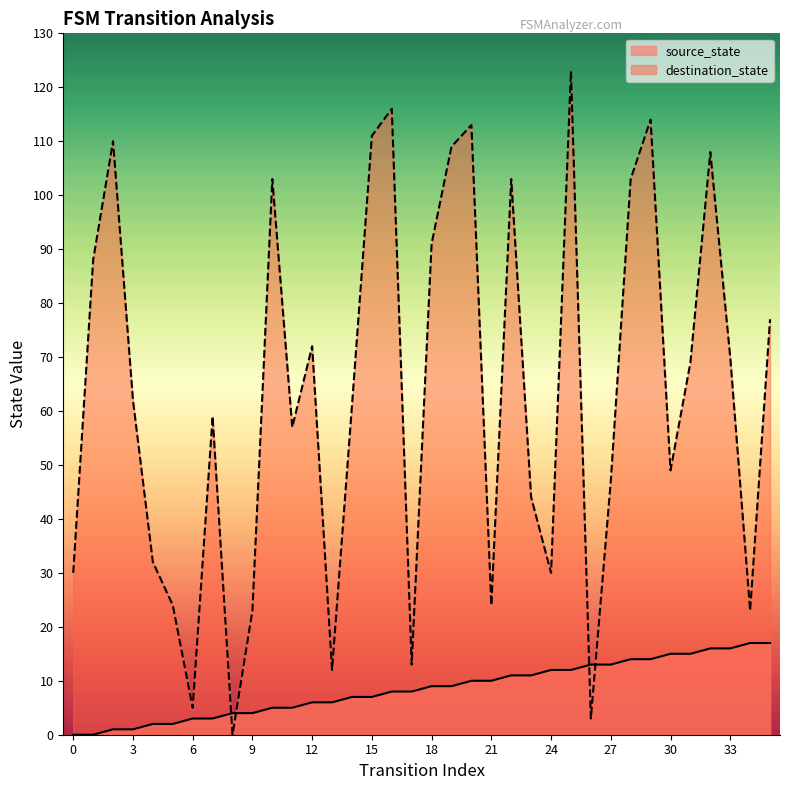

Is the value of destination_state at 23 greater than the value of source_state at 12?

Yes